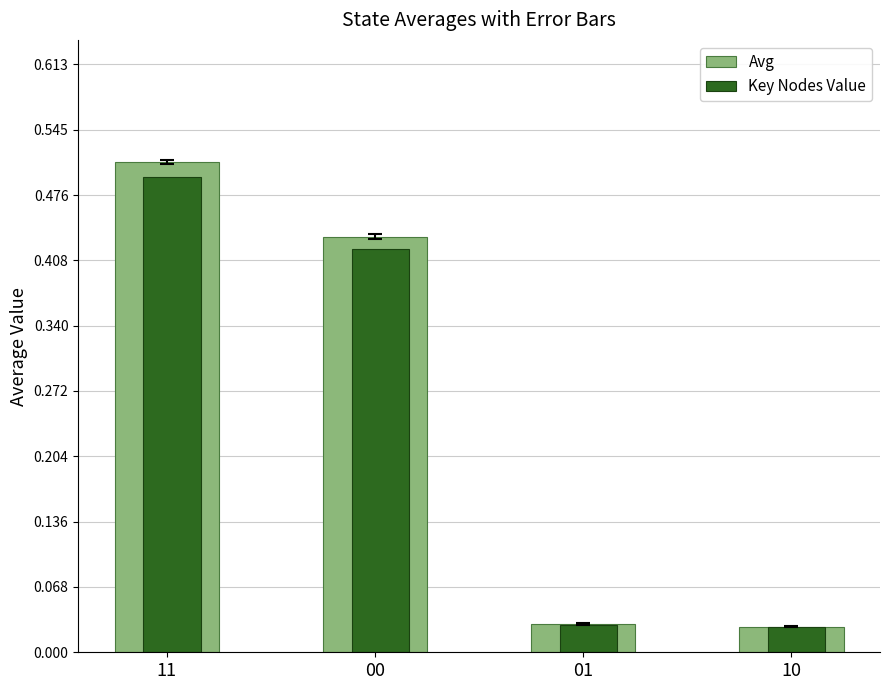

Which category has the highest value in the Key Nodes Value series?

11